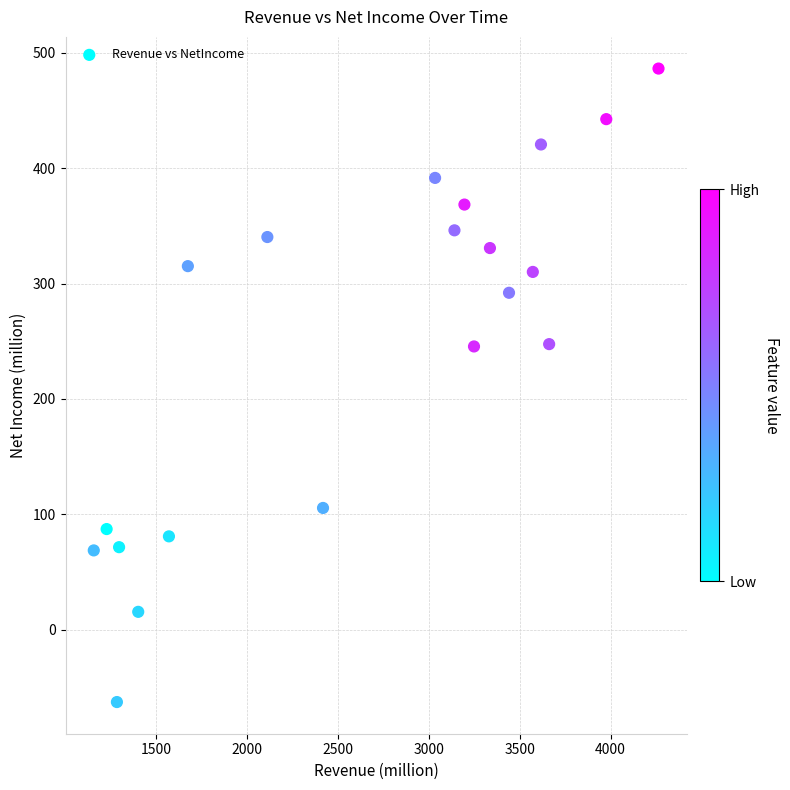

What is the range of X values (max minus min)?

3106.4